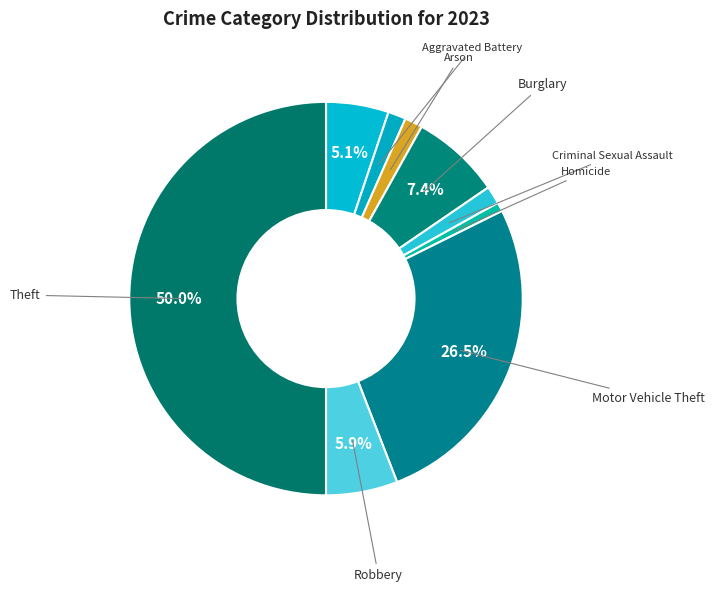

Which slice is the largest?

Theft